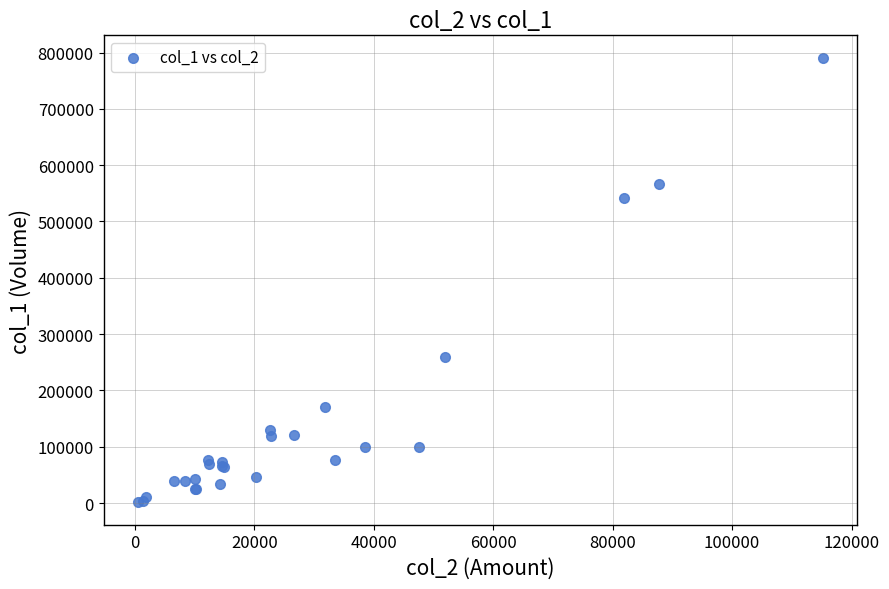

What Y value in the scatter plot is closest to 396000?

260000